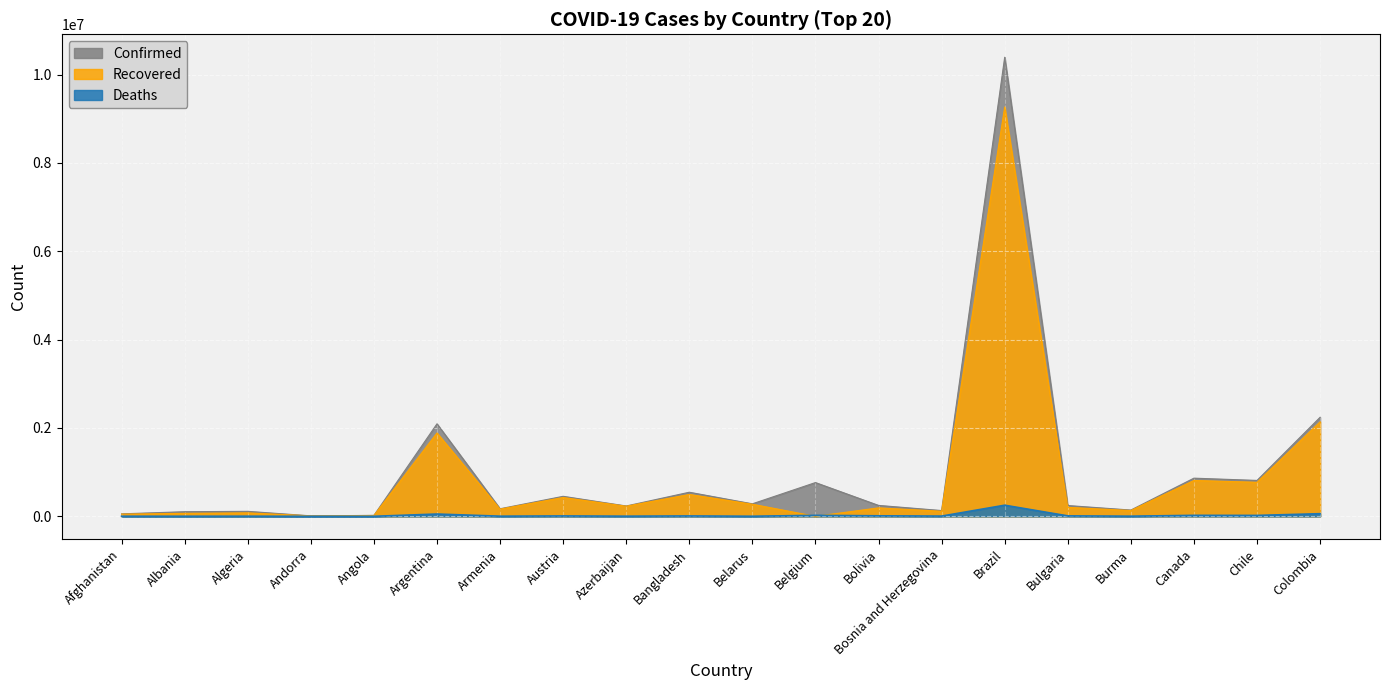

True or false: Confirmed has more than 0 interior local peaks.

True